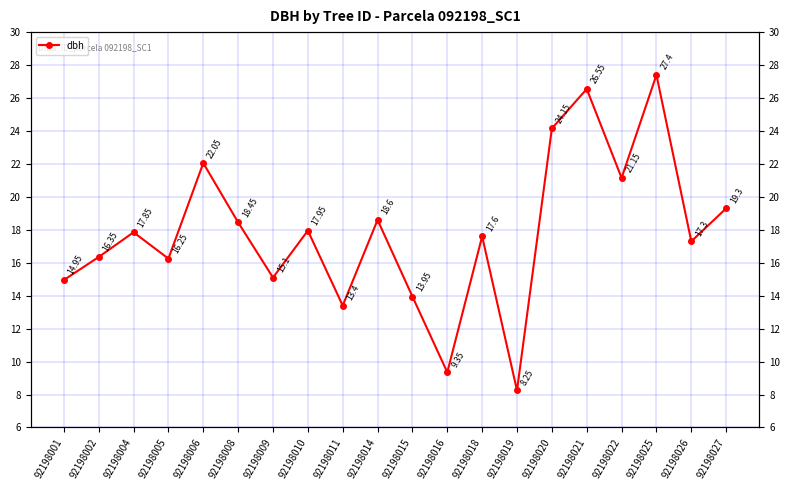

Rank the categories by value from lowest to highest.

92198019, 92198016, 92198011, 92198015, 92198001, 92198009, 92198005, 92198002, 92198026, 92198018, 92198004, 92198010, 92198008, 92198014, 92198027, 92198022, 92198006, 92198020, 92198021, 92198025